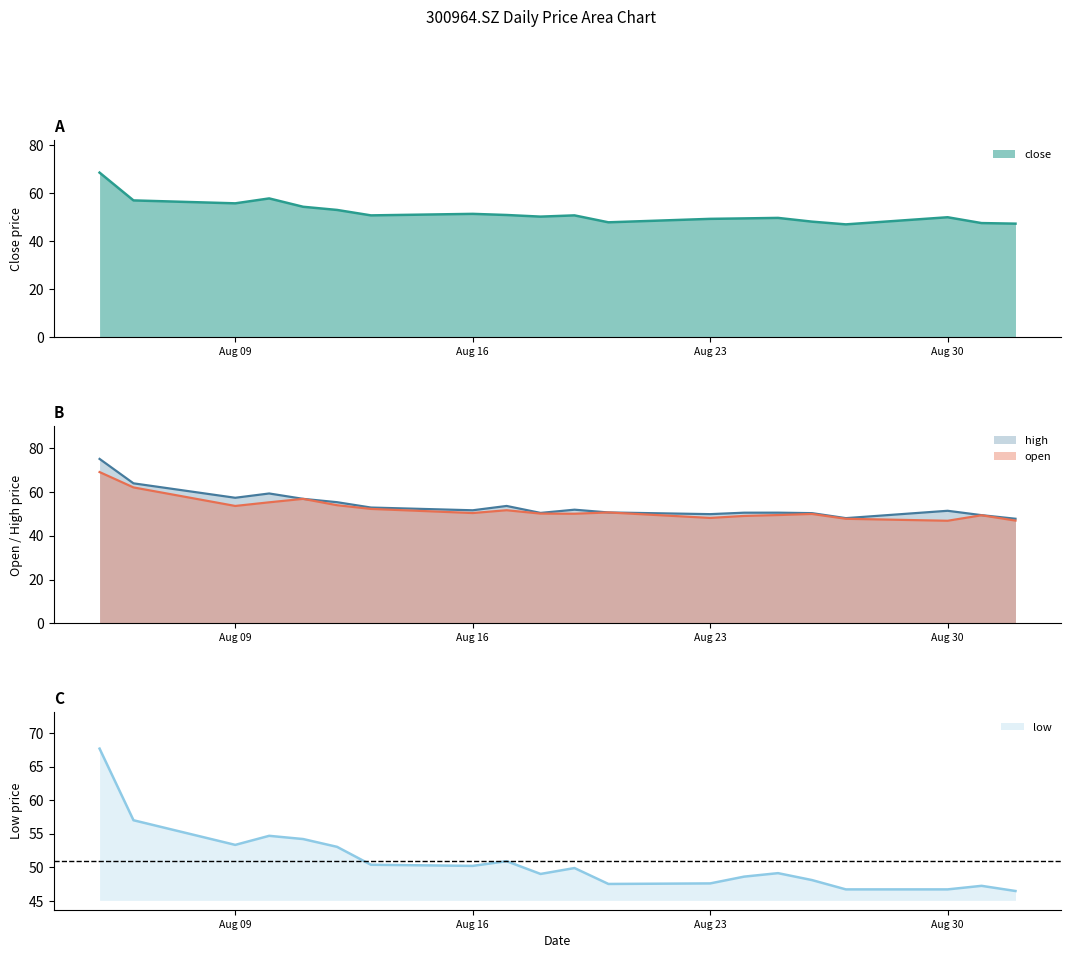

The open series shows 46.8 at Aug 30. True or false?

True